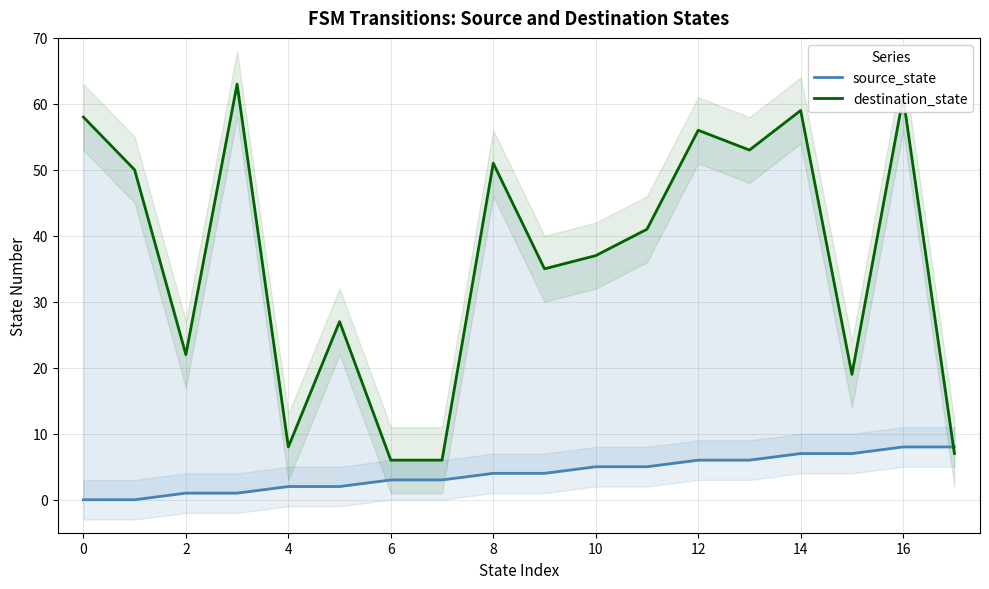

True or false: destination_state has more than 2 interior local peaks.

True